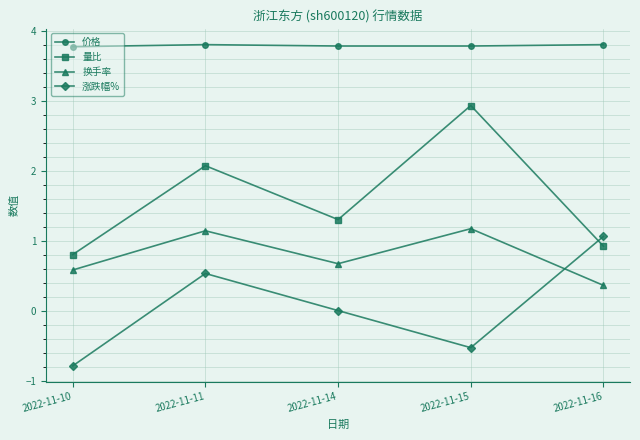

List the labels in order of 涨跌幅% value, largest first.

2022-11-16, 2022-11-11, 2022-11-14, 2022-11-15, 2022-11-10